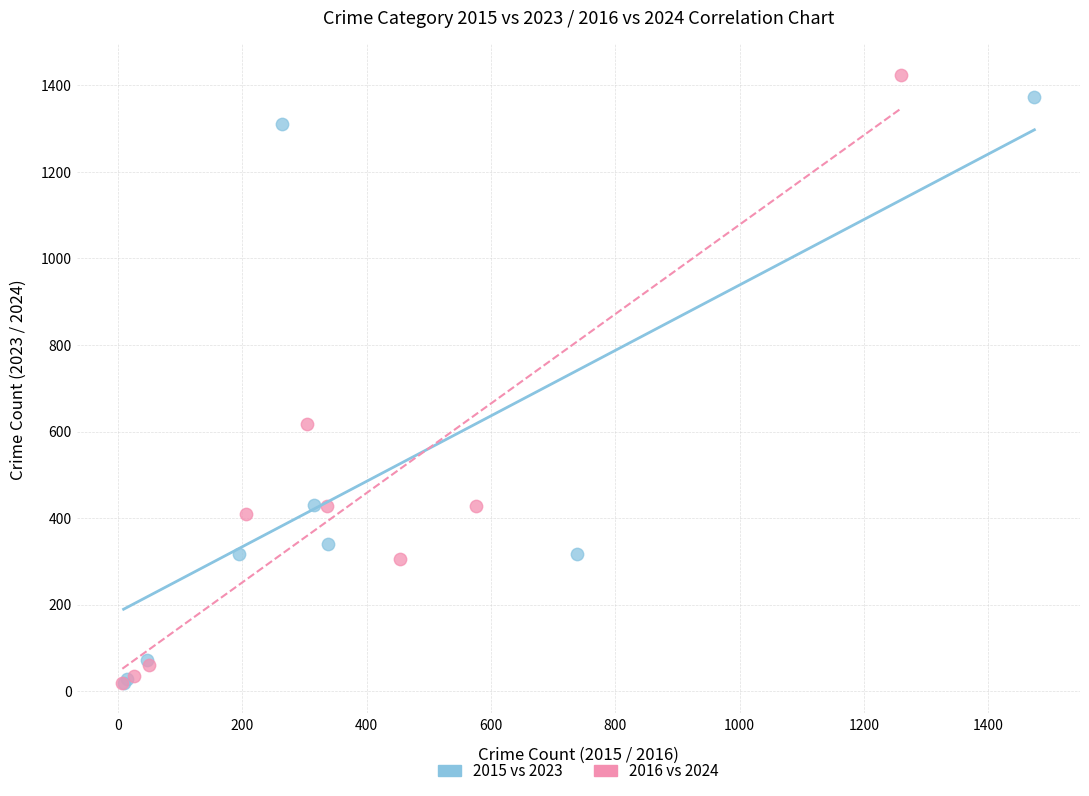

Which series has the largest Y range (max minus min)?

2016 vs 2024